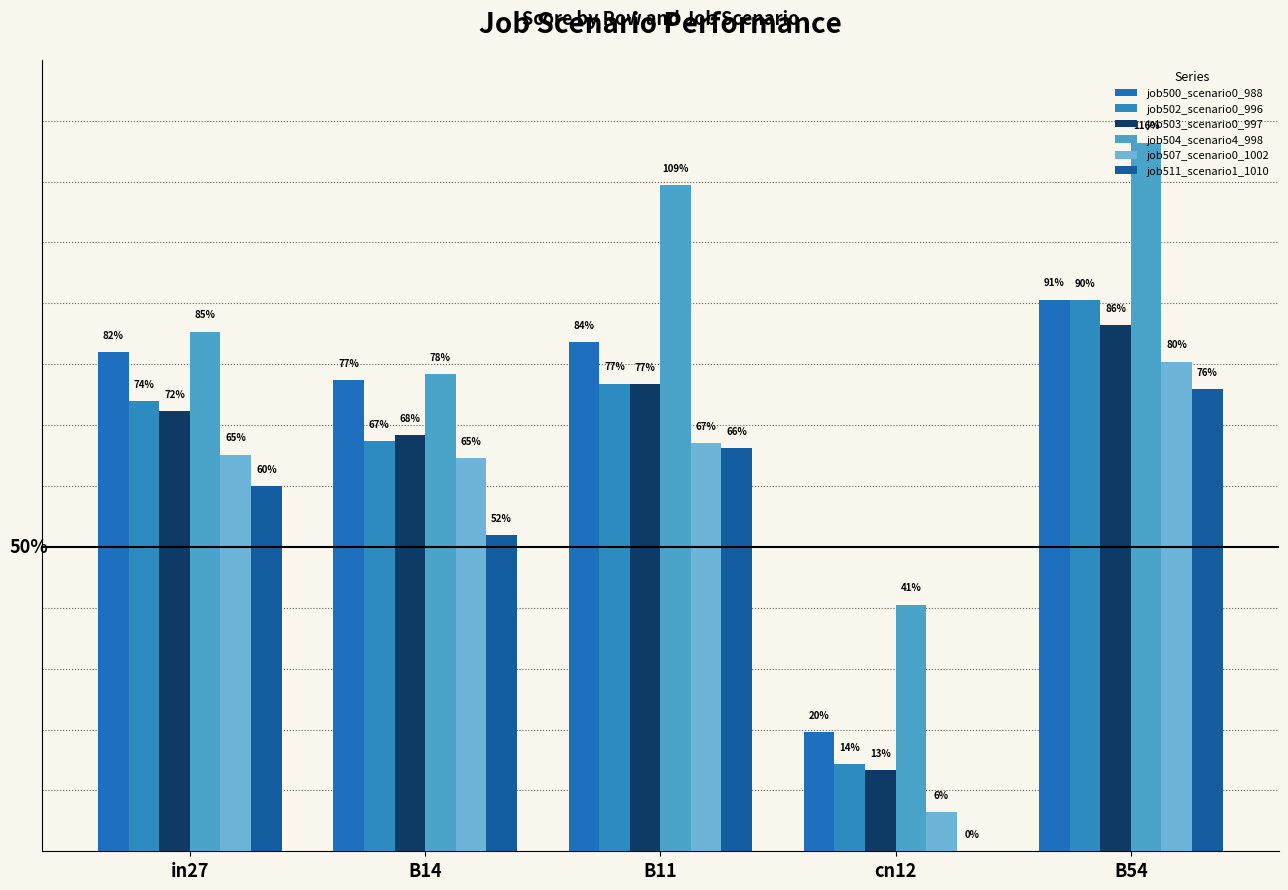

Reading right to left, list all the values displayed in this chart.

job500_scenario0_988: 0.9	0.2	0.8	0.8	0.8
job502_scenario0_996: 0.9	0.1	0.8	0.7	0.7
job503_scenario0_997: 0.9	0.1	0.8	0.7	0.7
job504_scenario4_998: 1.2	0.4	1.1	0.8	0.9
job507_scenario0_1002: 0.8	0.1	0.7	0.6	0.7
job511_scenario1_1010: 0.8	0.0	0.7	0.5	0.6